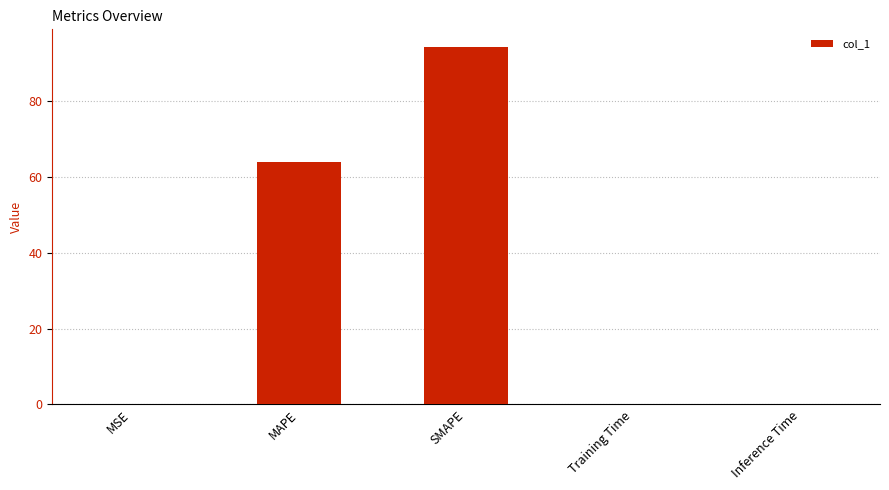

True or false: the data shows 162.8 at SMAPE.

False